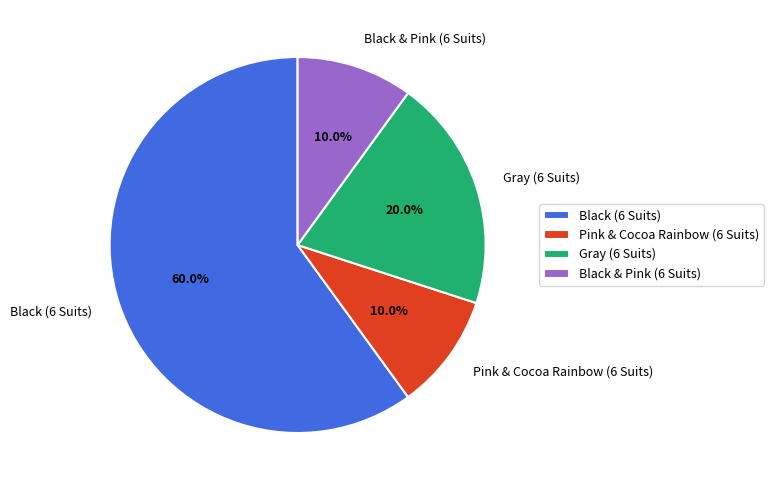

Does Gray (6 Suits) represent more than half of the total?

No